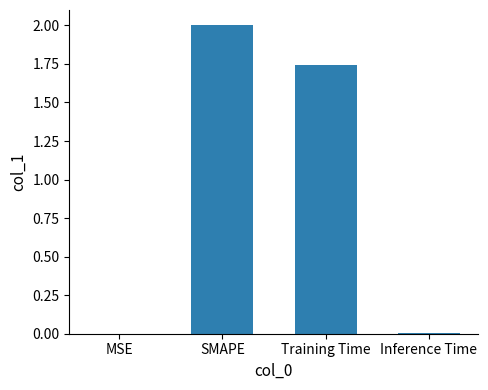

What is the sum of all values?

3.8